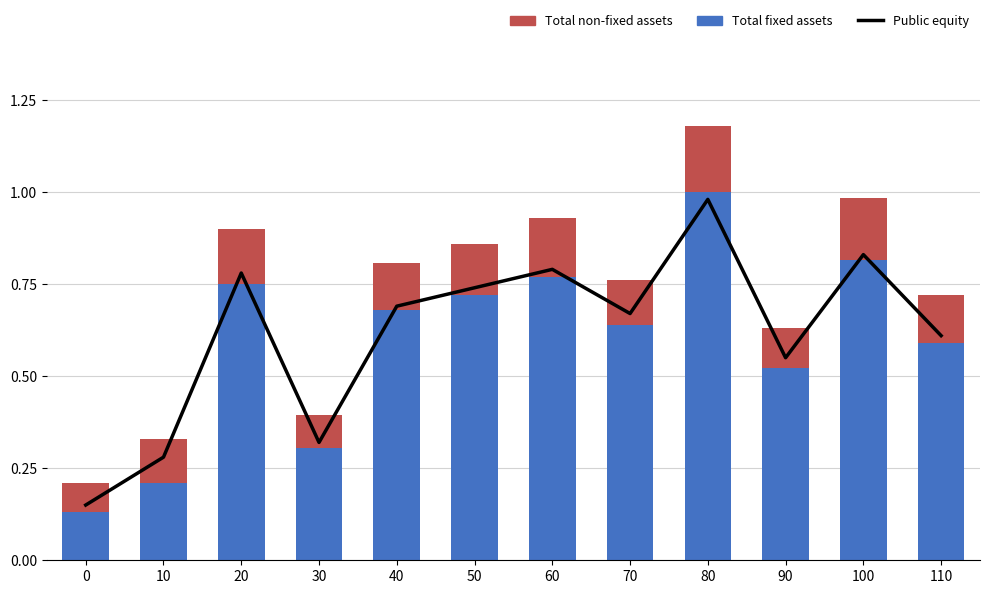

What are all the series names shown in the legend?

Public equity, Total fixed assets, Total non-fixed assets